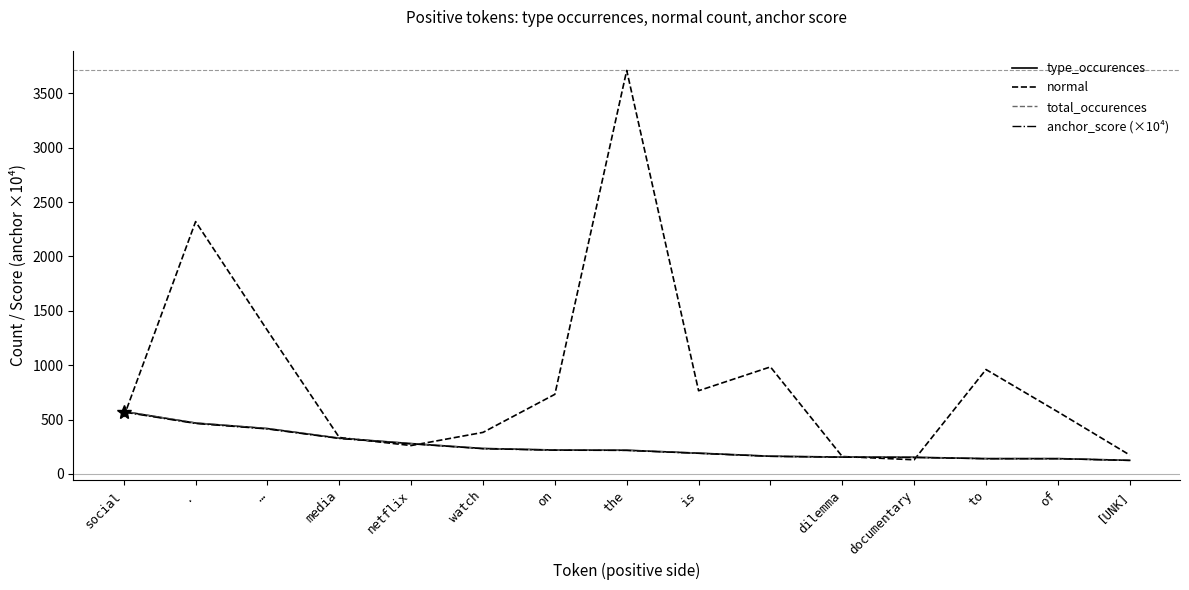

What is the difference between the second highest and minimum values in the type_occurences series?

343.0